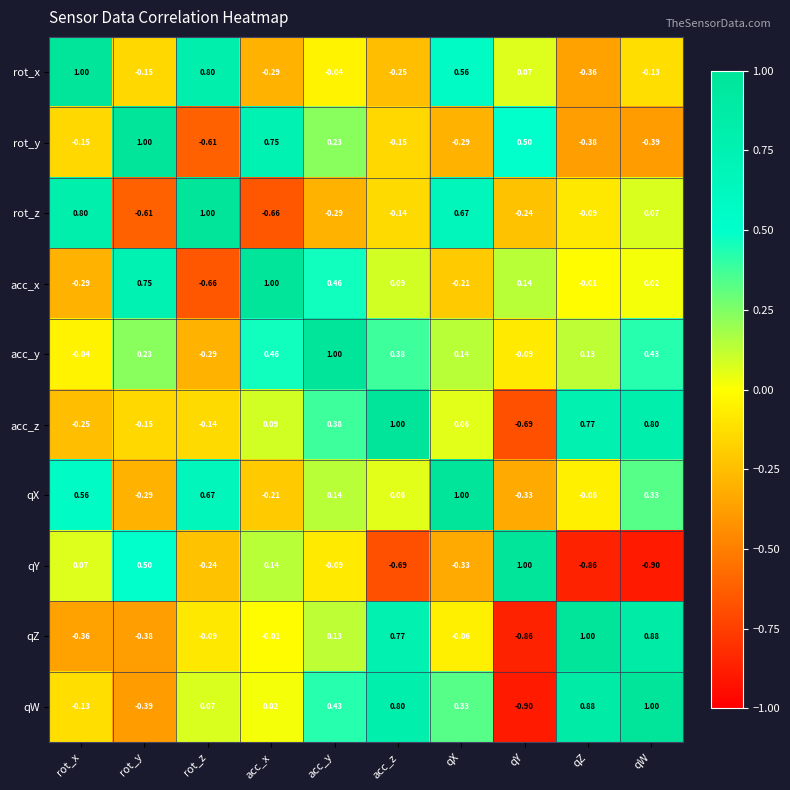

At which label does qY first exceed 0?

rot_x